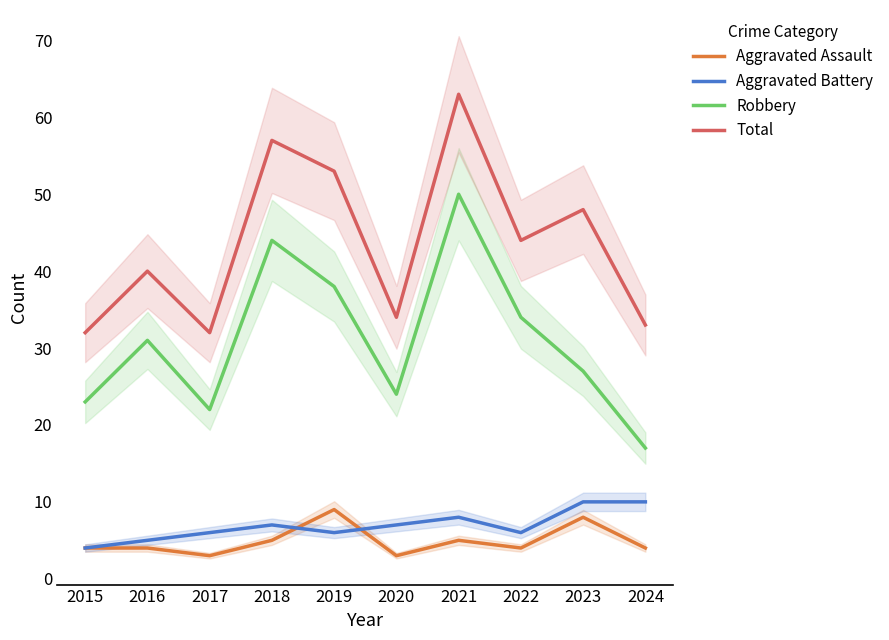

Which series has the widest spread of values?

Robbery